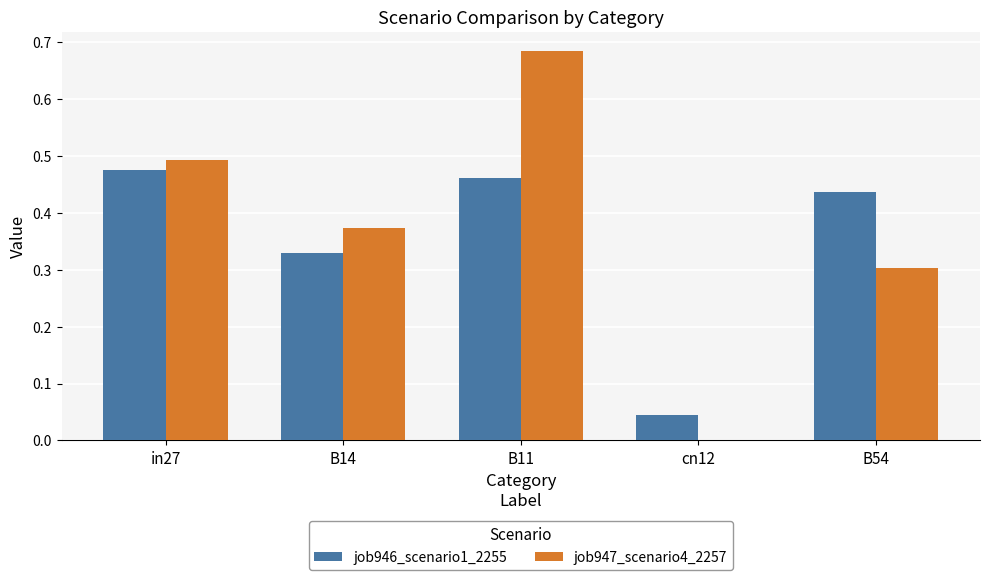

Which label corresponds to the largest value in the chart?

B11